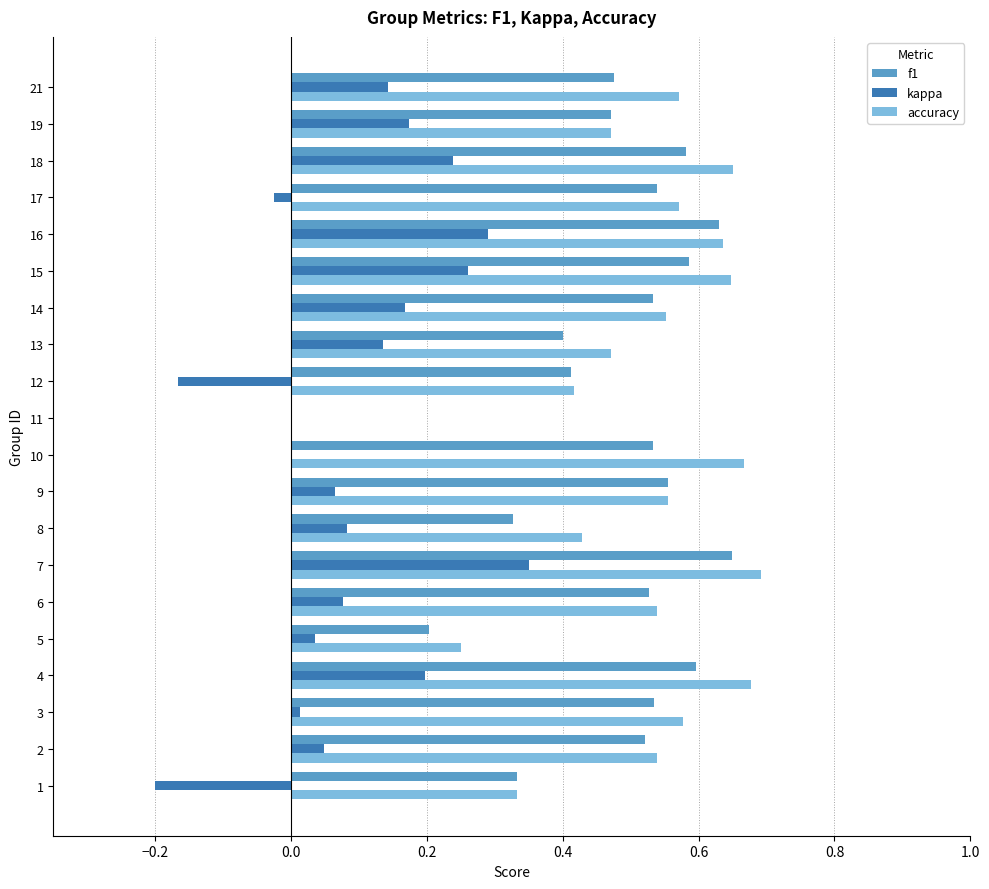

True or false: f1 has a value of 0.2 at 5.

True